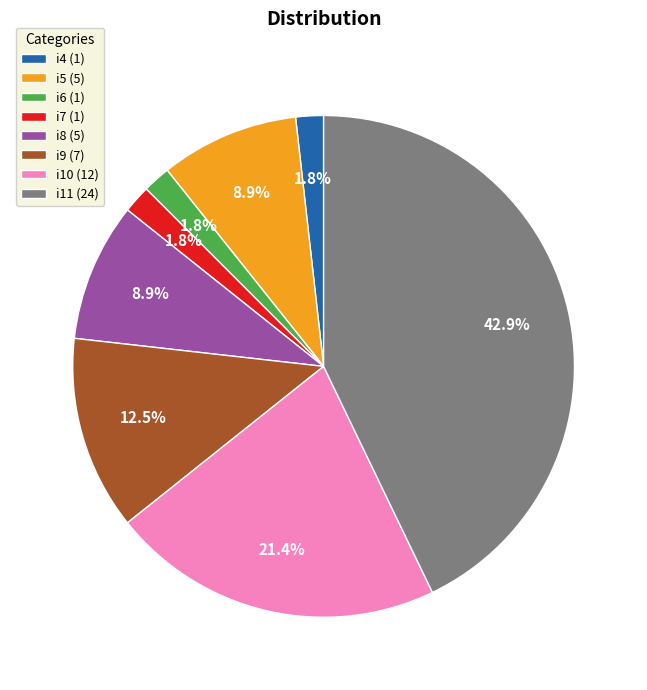

The i8 slice represents 9% of the pie. True or false?

True